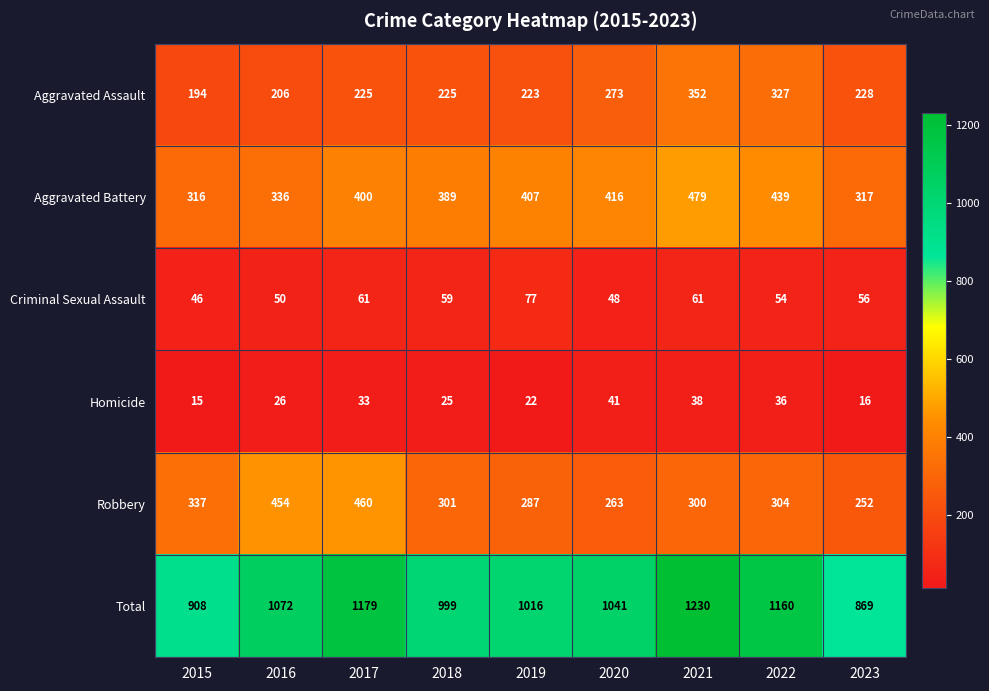

What is the total value across all series at 2023?

1738